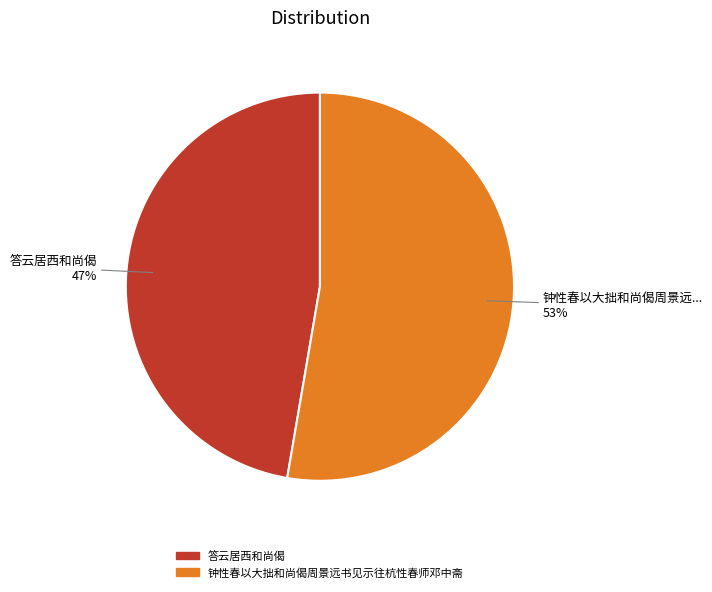

Combined, do 答云居西和尚偈 and 钟性春以大拙和尚偈周景远书见示往杭性春师邓中斋 account for over 50%?

Yes